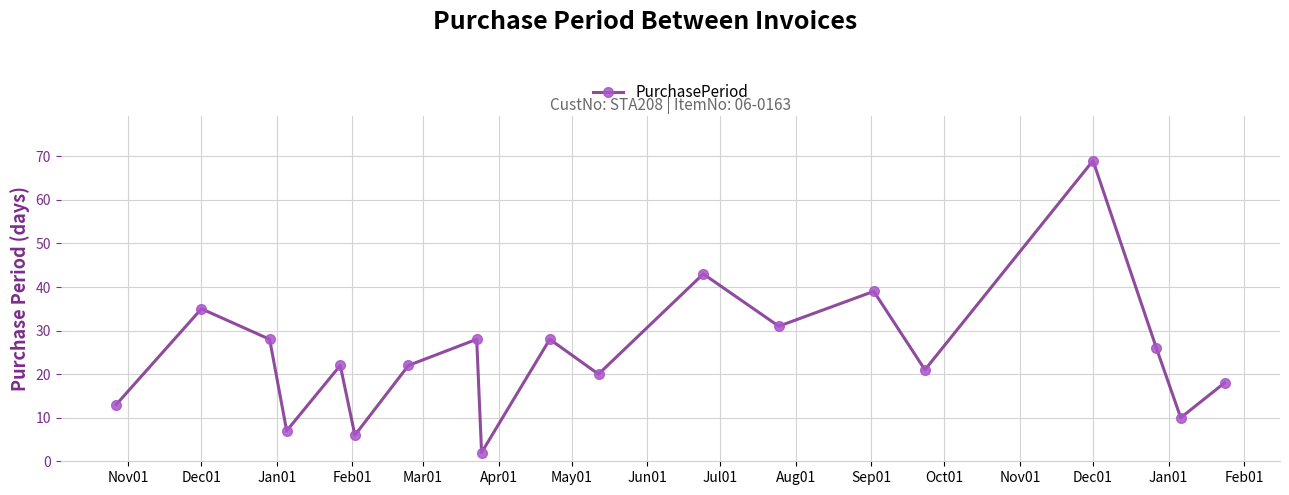

How many points are higher than both their immediate neighbors (excluding endpoints)?

7